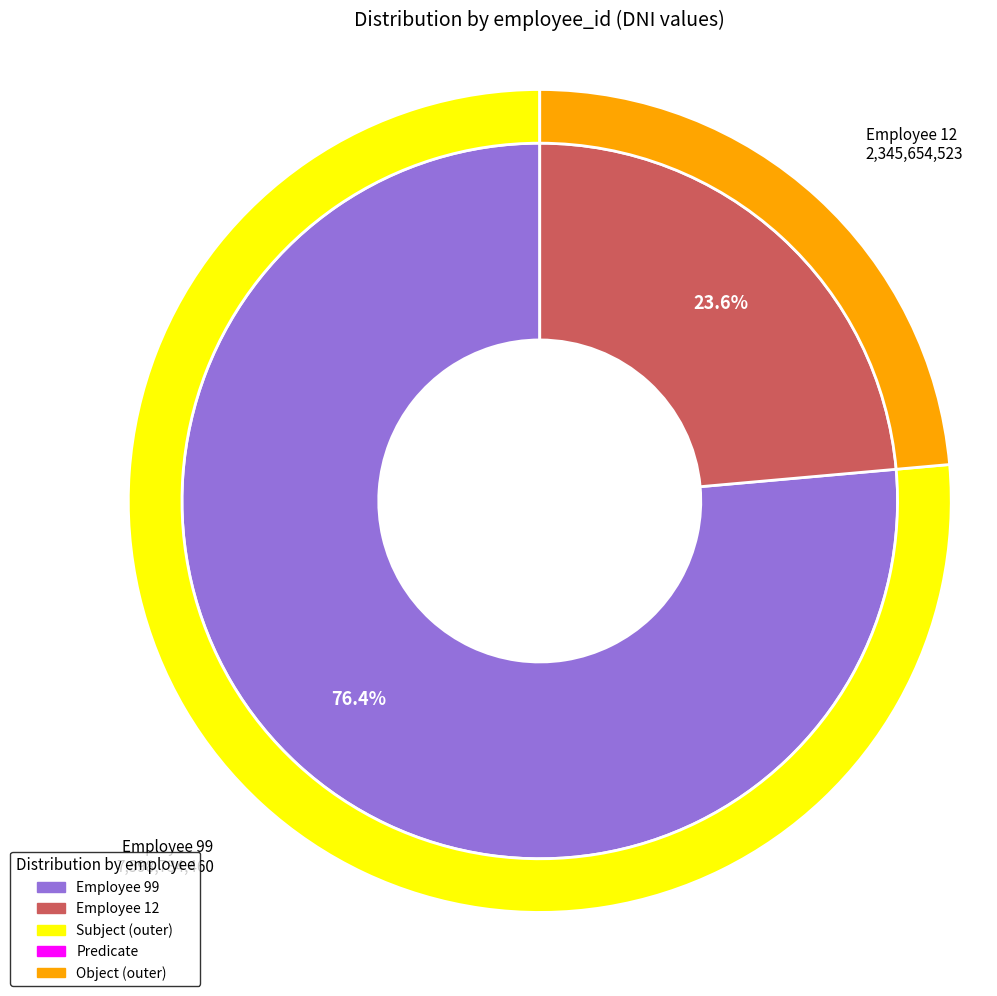

Which slice represents more than half of the pie?

99